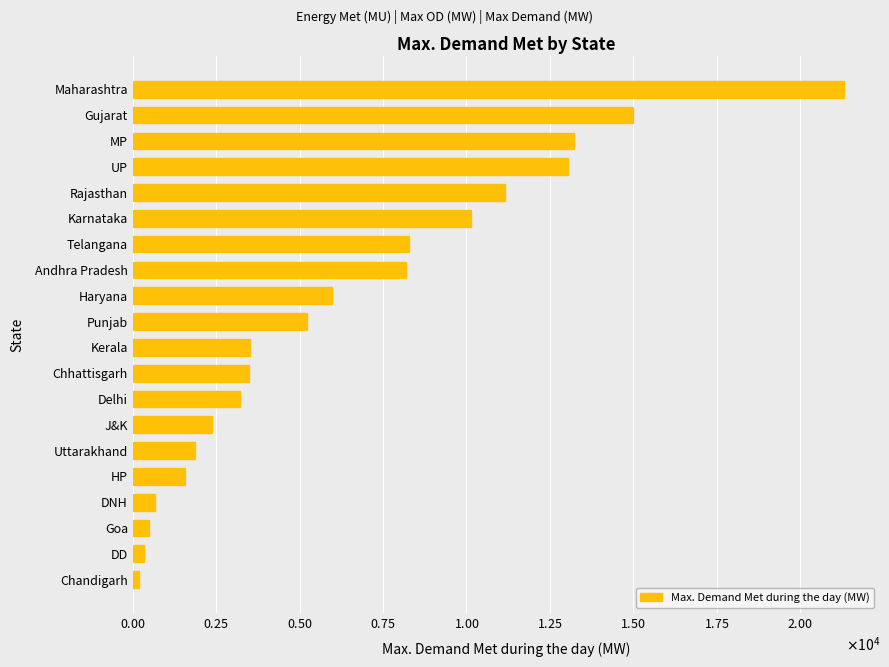

What is the difference between the second highest and second lowest values?

14676